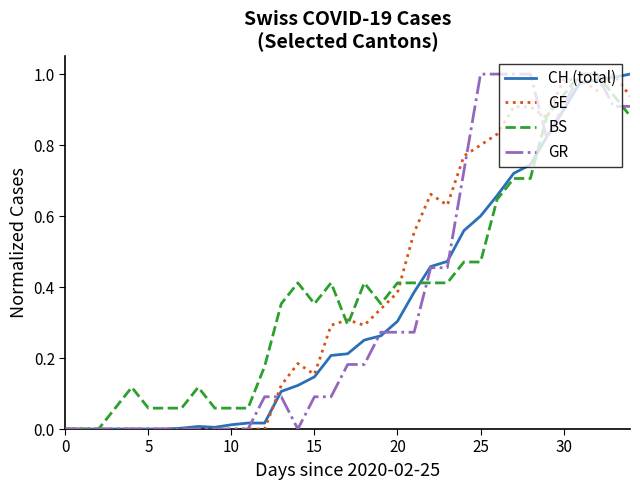

Does the chart display data point markers on the line(s)?

No